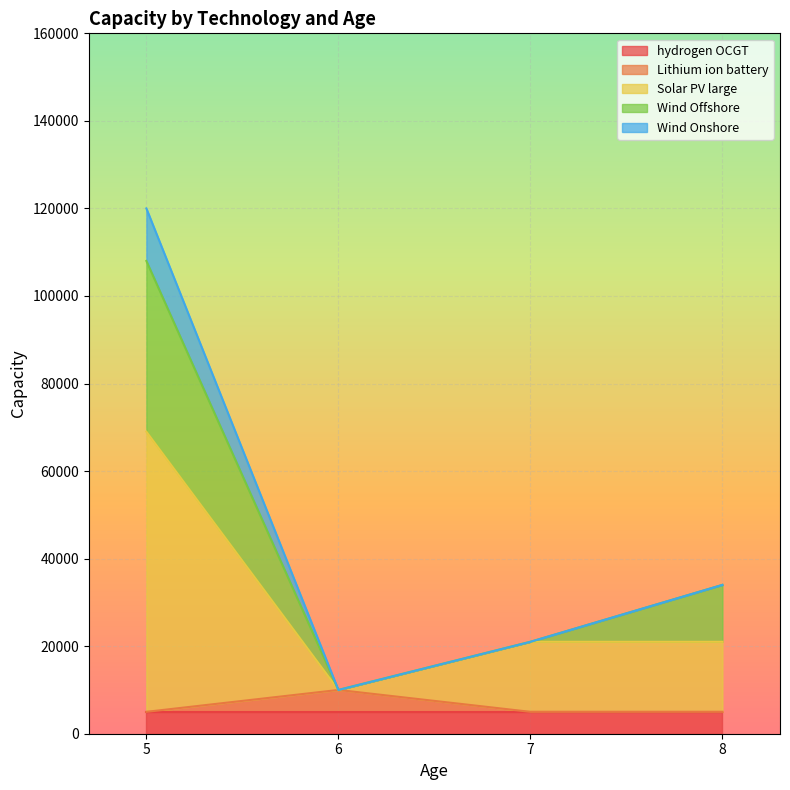

At which category is the sum across all series the highest?

5